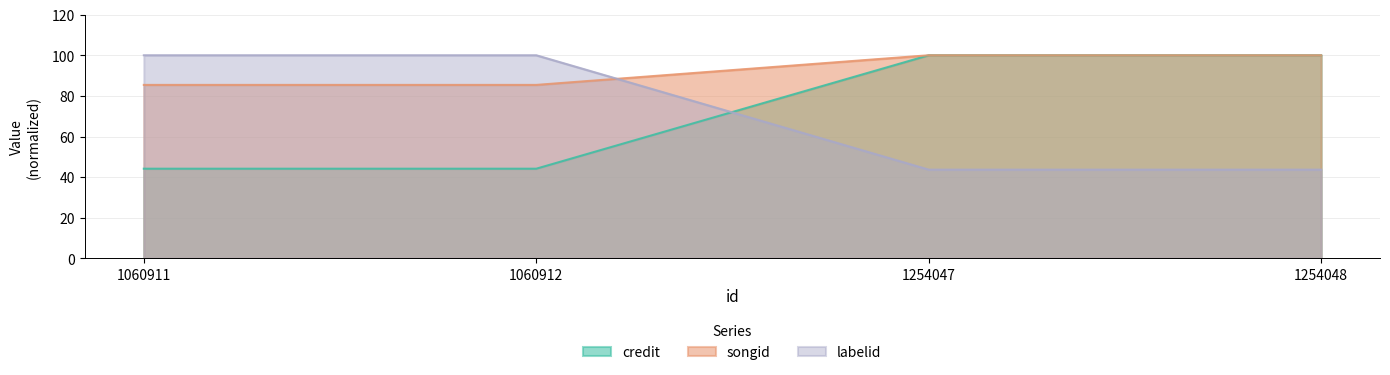

What is the smallest value displayed?

43.7